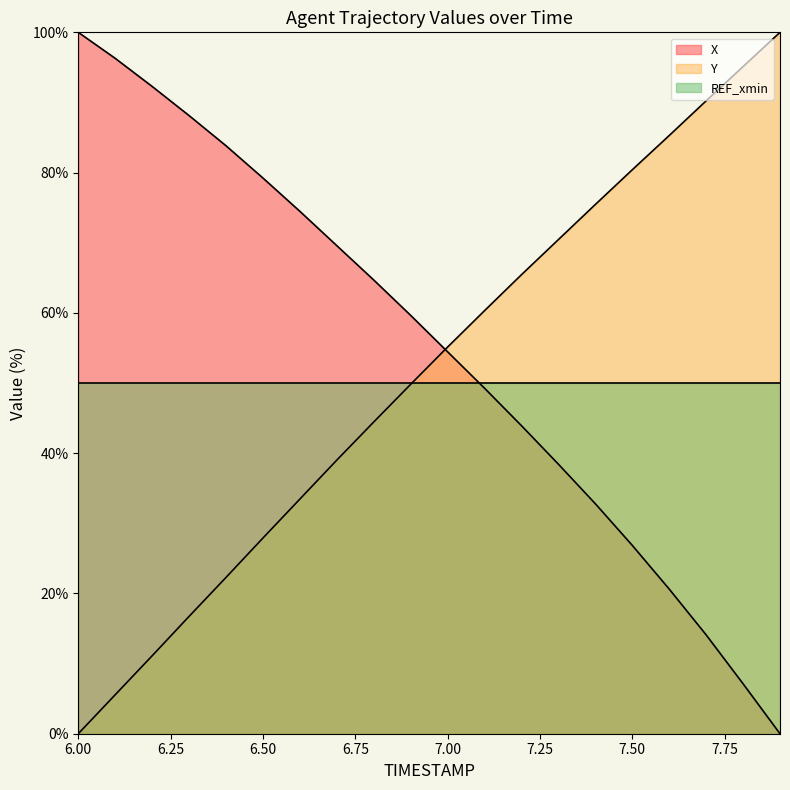

Reading left to right, extract all data points from this chart.

X: 6.0=100.0	6.1=96.3	6.2=92.3	6.3=88.1	6.4=83.8	6.5=79.2	6.6=74.5	6.7=69.6	6.8=64.7	6.9=59.6	7.0=54.5	7.1=49.3	7.2=43.9	7.3=38.4	7.4=32.8	7.5=26.9	7.6=20.6	7.7=14.1	7.8=7.1	7.9=0.0
Y: 6.0=0.0	6.1=5.6	6.2=11.1	6.3=16.7	6.4=22.3	6.5=27.9	6.6=33.5	6.7=39.0	6.8=44.4	6.9=49.8	7.0=55.1	7.1=60.3	7.2=65.4	7.3=70.5	7.4=75.5	7.5=80.4	7.6=85.3	7.7=90.2	7.8=95.1	7.9=100.0